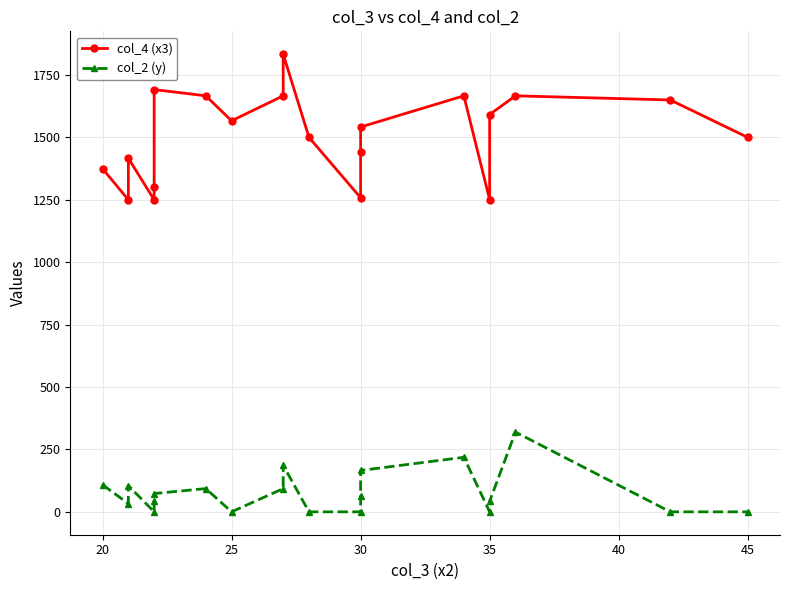

What is the value of the col_4 (x3) point at the 14th from the left?

1541.7